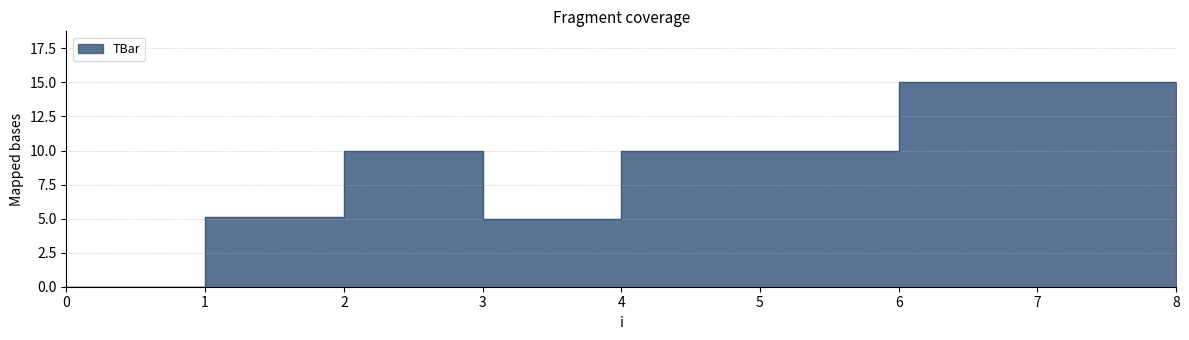

How many lines are shown in the chart?

1